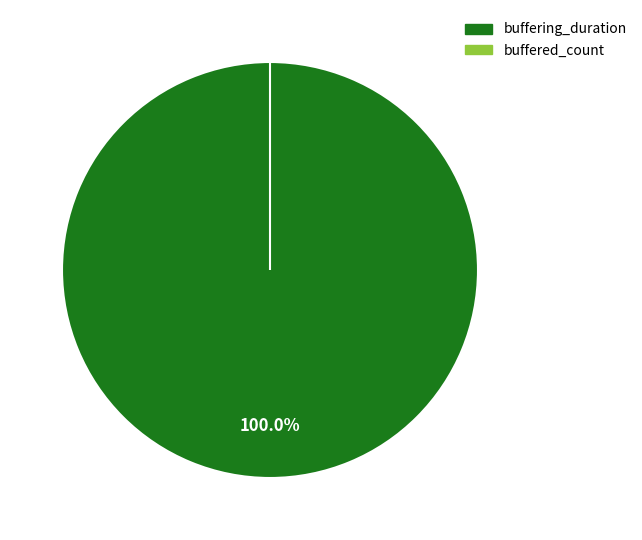

Is the sum of buffering_duration and buffered_count greater than half?

Yes